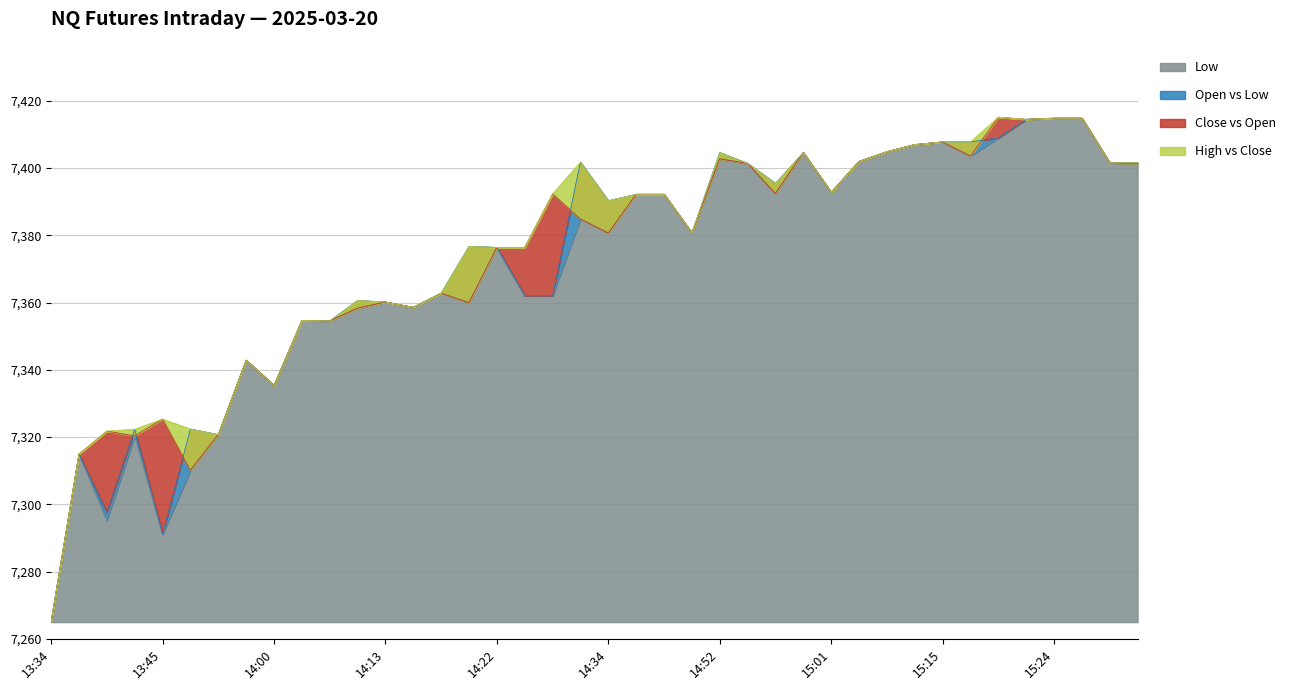

At how many categories does at least one series exceed 7331?

33